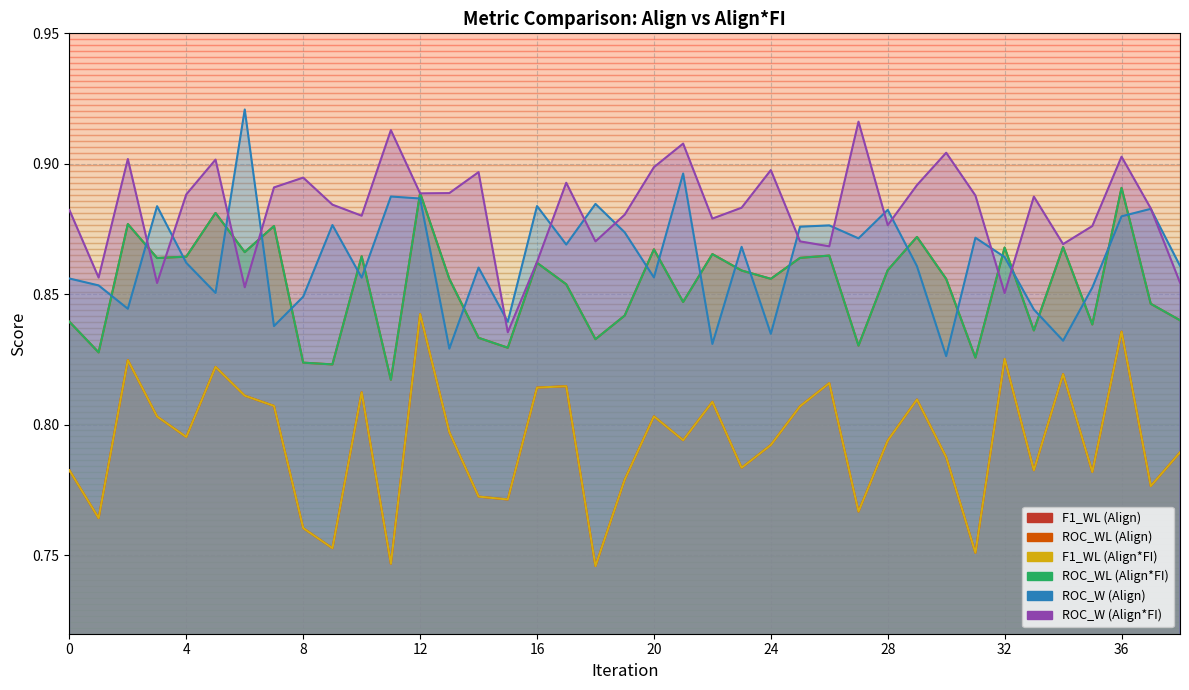

Reading left to right, extract all data points from this chart.

F1_WL (Align): 0=0.8	1=0.8	2=0.8	3=0.8	4=0.8	5=0.8	6=0.8	7=0.8	8=0.8	9=0.8	10=0.8	11=0.7	12=0.8	13=0.8	14=0.8	15=0.8	16=0.8	17=0.8	18=0.7	19=0.8	20=0.8	21=0.8	22=0.8	23=0.8	24=0.8	25=0.8	26=0.8	27=0.8	28=0.8	29=0.8	30=0.8	31=0.8	32=0.8	33=0.8	34=0.8	35=0.8	36=0.8	37=0.8	38=0.8
ROC_WL (Align): 0=0.8	1=0.8	2=0.9	3=0.9	4=0.9	5=0.9	6=0.9	7=0.9	8=0.8	9=0.8	10=0.9	11=0.8	12=0.9	13=0.9	14=0.8	15=0.8	16=0.9	17=0.9	18=0.8	19=0.8	20=0.9	21=0.8	22=0.9	23=0.9	24=0.9	25=0.9	26=0.9	27=0.8	28=0.9	29=0.9	30=0.9	31=0.8	32=0.9	33=0.8	34=0.9	35=0.8	36=0.9	37=0.8	38=0.8
F1_WL (Align*FI): 0=0.8	1=0.8	2=0.8	3=0.8	4=0.8	5=0.8	6=0.8	7=0.8	8=0.8	9=0.8	10=0.8	11=0.7	12=0.8	13=0.8	14=0.8	15=0.8	16=0.8	17=0.8	18=0.7	19=0.8	20=0.8	21=0.8	22=0.8	23=0.8	24=0.8	25=0.8	26=0.8	27=0.8	28=0.8	29=0.8	30=0.8	31=0.8	32=0.8	33=0.8	34=0.8	35=0.8	36=0.8	37=0.8	38=0.8
ROC_WL (Align*FI): 0=0.8	1=0.8	2=0.9	3=0.9	4=0.9	5=0.9	6=0.9	7=0.9	8=0.8	9=0.8	10=0.9	11=0.8	12=0.9	13=0.9	14=0.8	15=0.8	16=0.9	17=0.9	18=0.8	19=0.8	20=0.9	21=0.8	22=0.9	23=0.9	24=0.9	25=0.9	26=0.9	27=0.8	28=0.9	29=0.9	30=0.9	31=0.8	32=0.9	33=0.8	34=0.9	35=0.8	36=0.9	37=0.8	38=0.8
ROC_W (Align): 0=0.9	1=0.9	2=0.8	3=0.9	4=0.9	5=0.9	6=0.9	7=0.8	8=0.8	9=0.9	10=0.9	11=0.9	12=0.9	13=0.8	14=0.9	15=0.8	16=0.9	17=0.9	18=0.9	19=0.9	20=0.9	21=0.9	22=0.8	23=0.9	24=0.8	25=0.9	26=0.9	27=0.9	28=0.9	29=0.9	30=0.8	31=0.9	32=0.9	33=0.8	34=0.8	35=0.9	36=0.9	37=0.9	38=0.9
ROC_W (Align*FI): 0=0.9	1=0.9	2=0.9	3=0.9	4=0.9	5=0.9	6=0.9	7=0.9	8=0.9	9=0.9	10=0.9	11=0.9	12=0.9	13=0.9	14=0.9	15=0.8	16=0.9	17=0.9	18=0.9	19=0.9	20=0.9	21=0.9	22=0.9	23=0.9	24=0.9	25=0.9	26=0.9	27=0.9	28=0.9	29=0.9	30=0.9	31=0.9	32=0.9	33=0.9	34=0.9	35=0.9	36=0.9	37=0.9	38=0.9